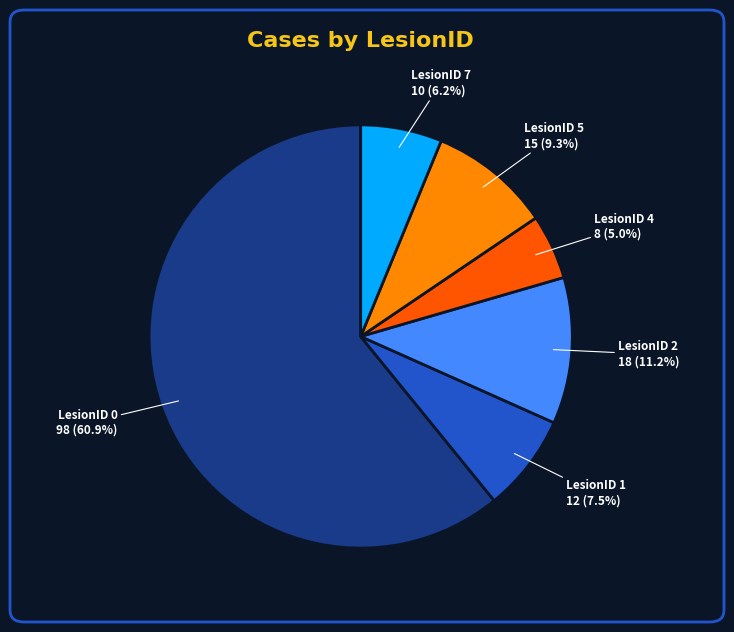

Which slice represents more than half of the pie?

LesionID 0